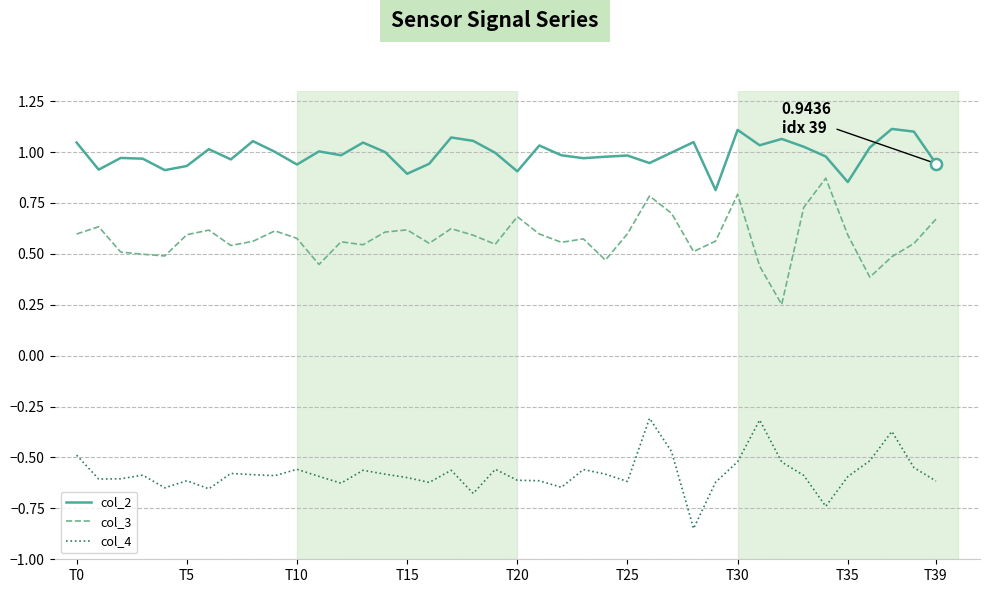

True or false: col_2 and col_3 cross at least once.

False